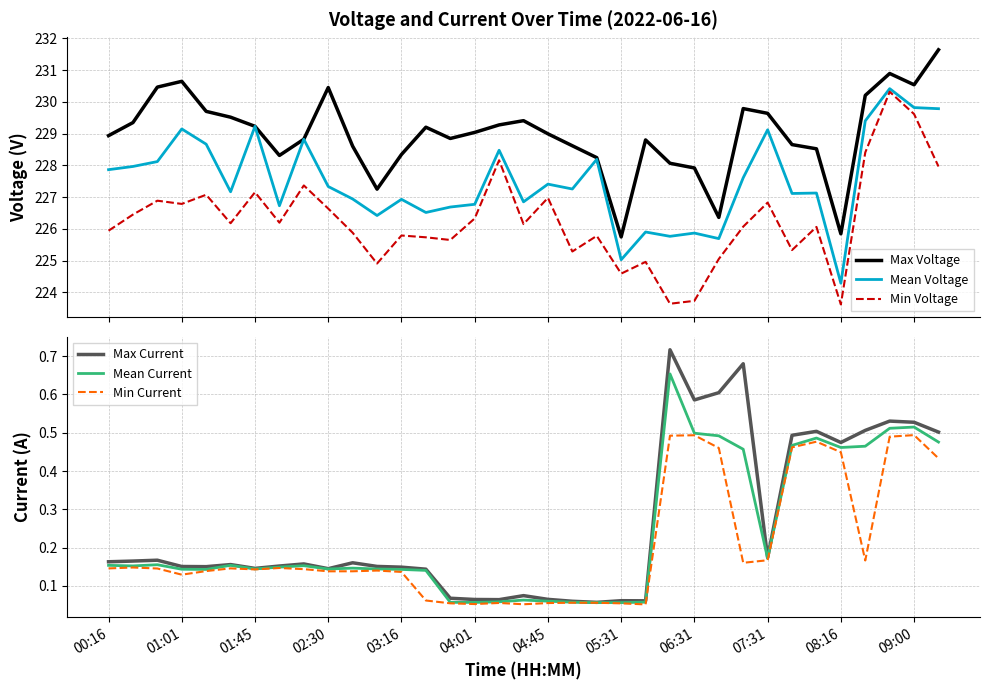

What is the maximum value for Min Voltage?

230.3